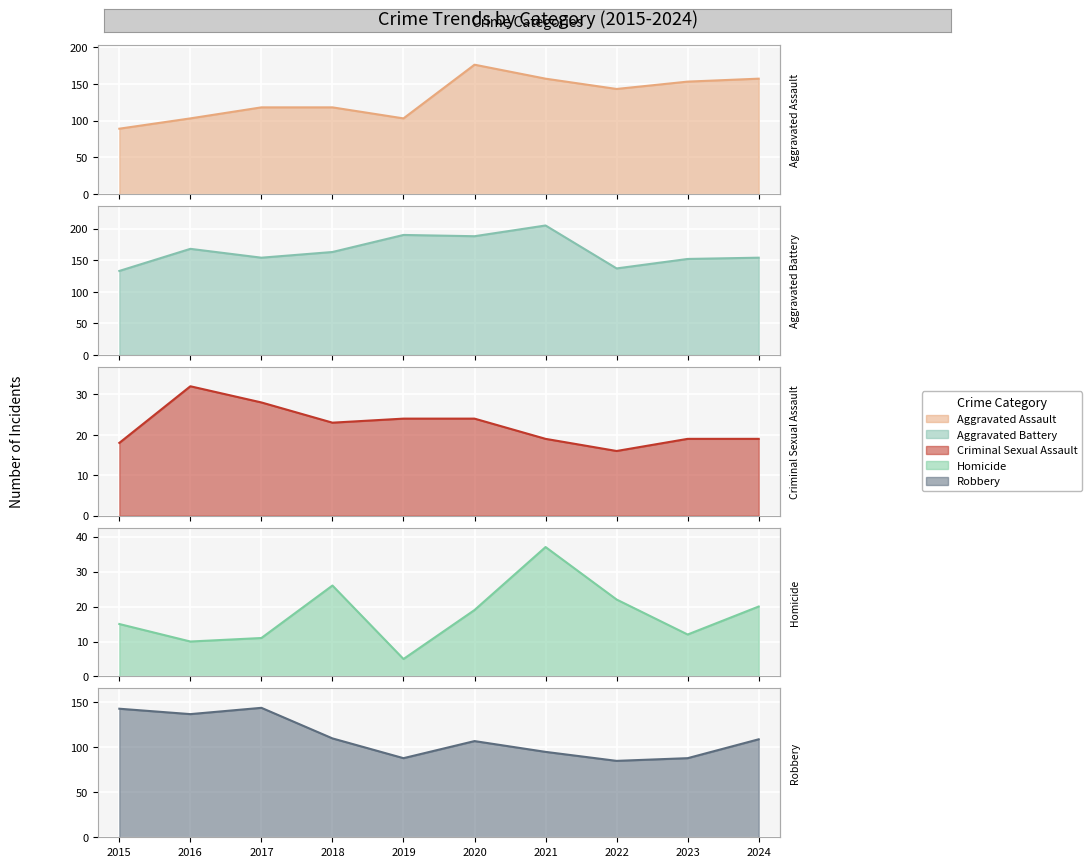

True or false: Homicide and Aggravated Battery intersect in this chart.

False